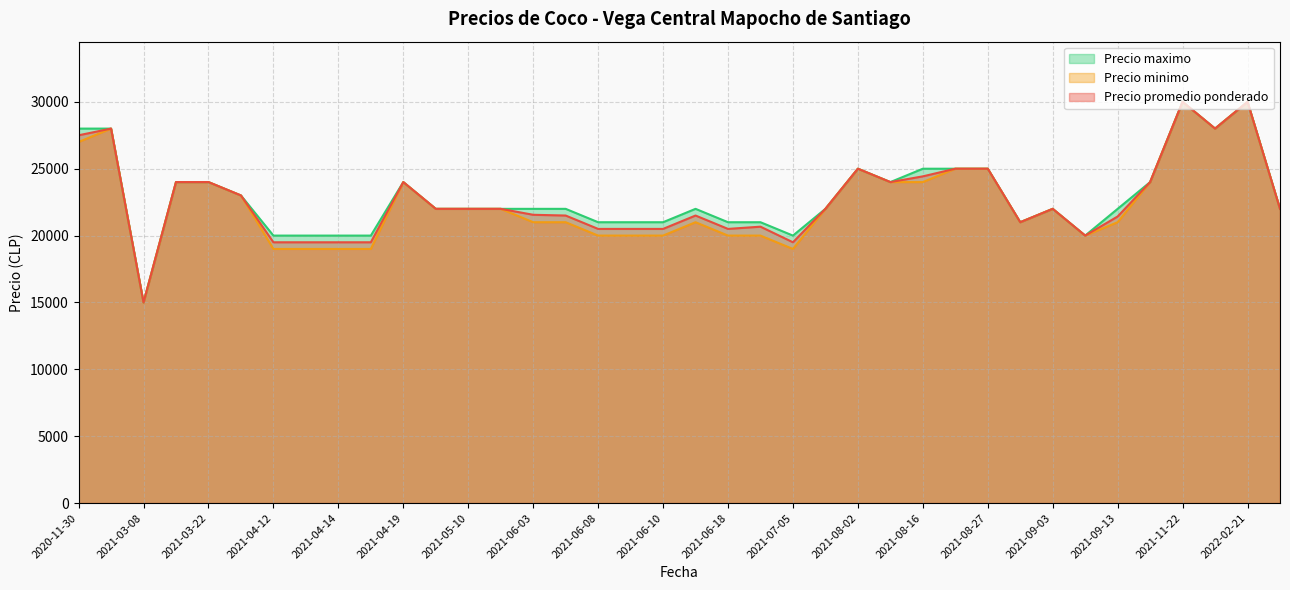

The value of Precio maximo at 2021-06-18 is 21000. True or false?

True